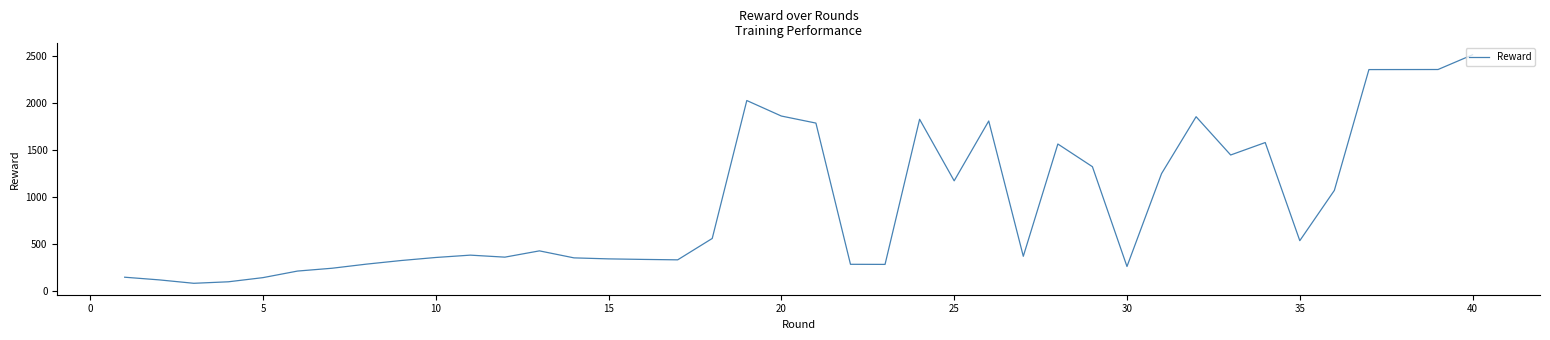

What is the difference between the maximum and minimum values?

2430.0